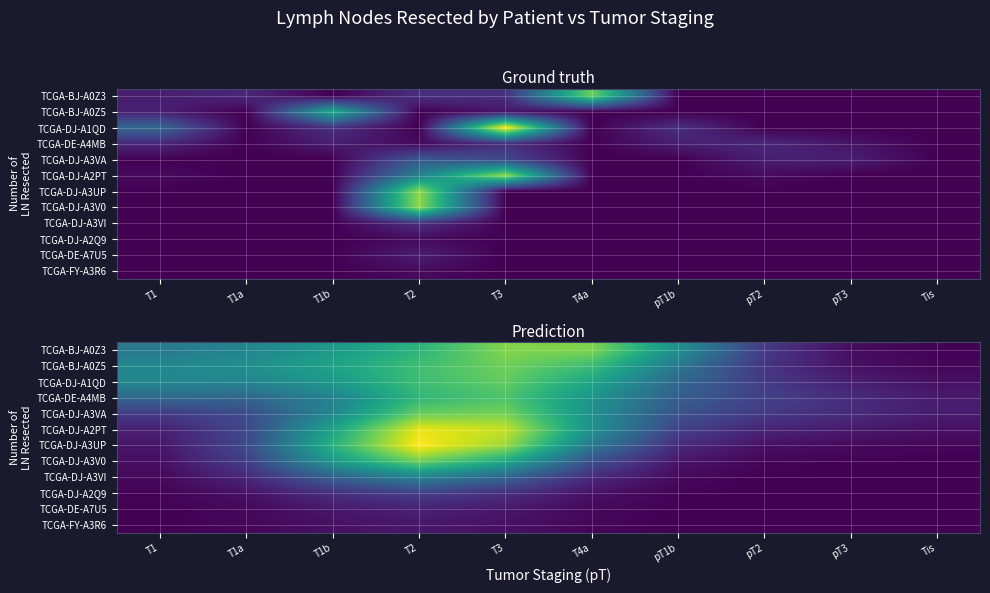

Is the value of TCGA-DJ-A3VA at T3 greater than the value of TCGA-DJ-A3UP at T1b?

Yes